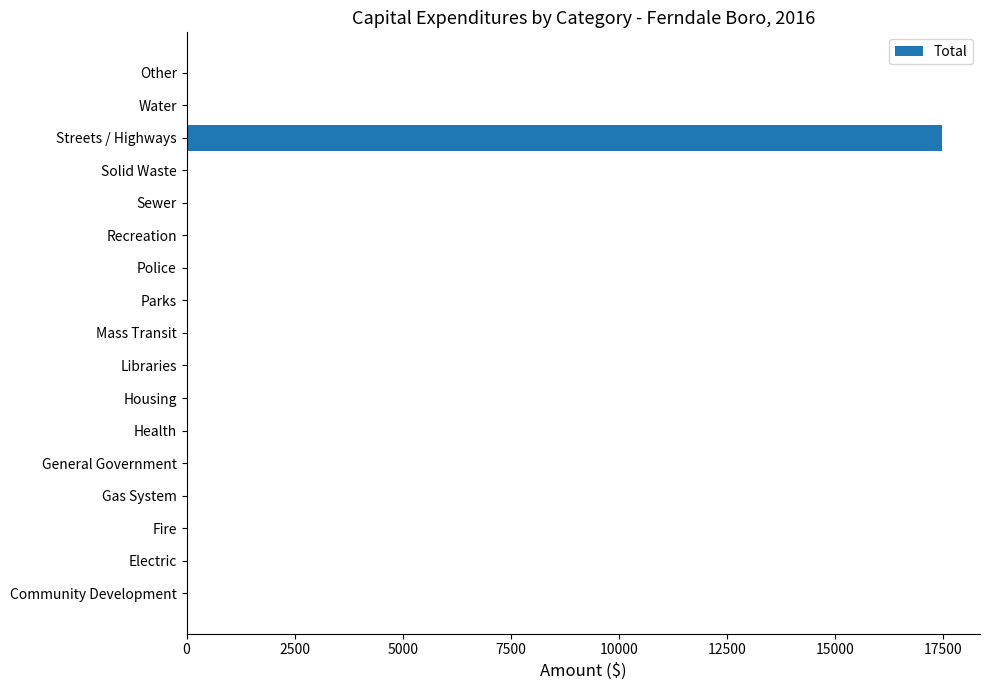

Between General Government and Streets / Highways, which is larger?

Streets / Highways